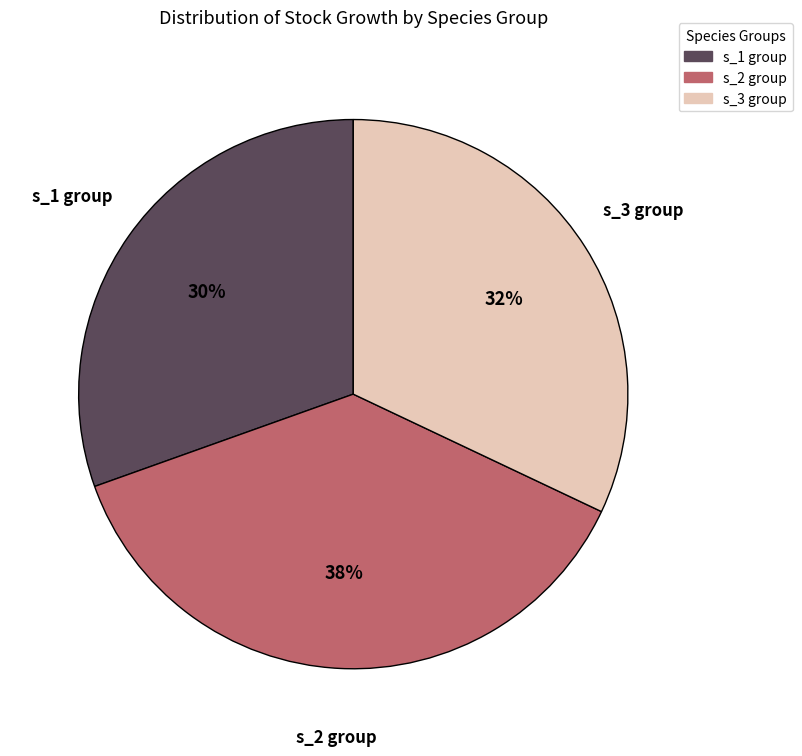

Rank the categories by value from highest to lowest.

s_2 group, s_3 group, s_1 group